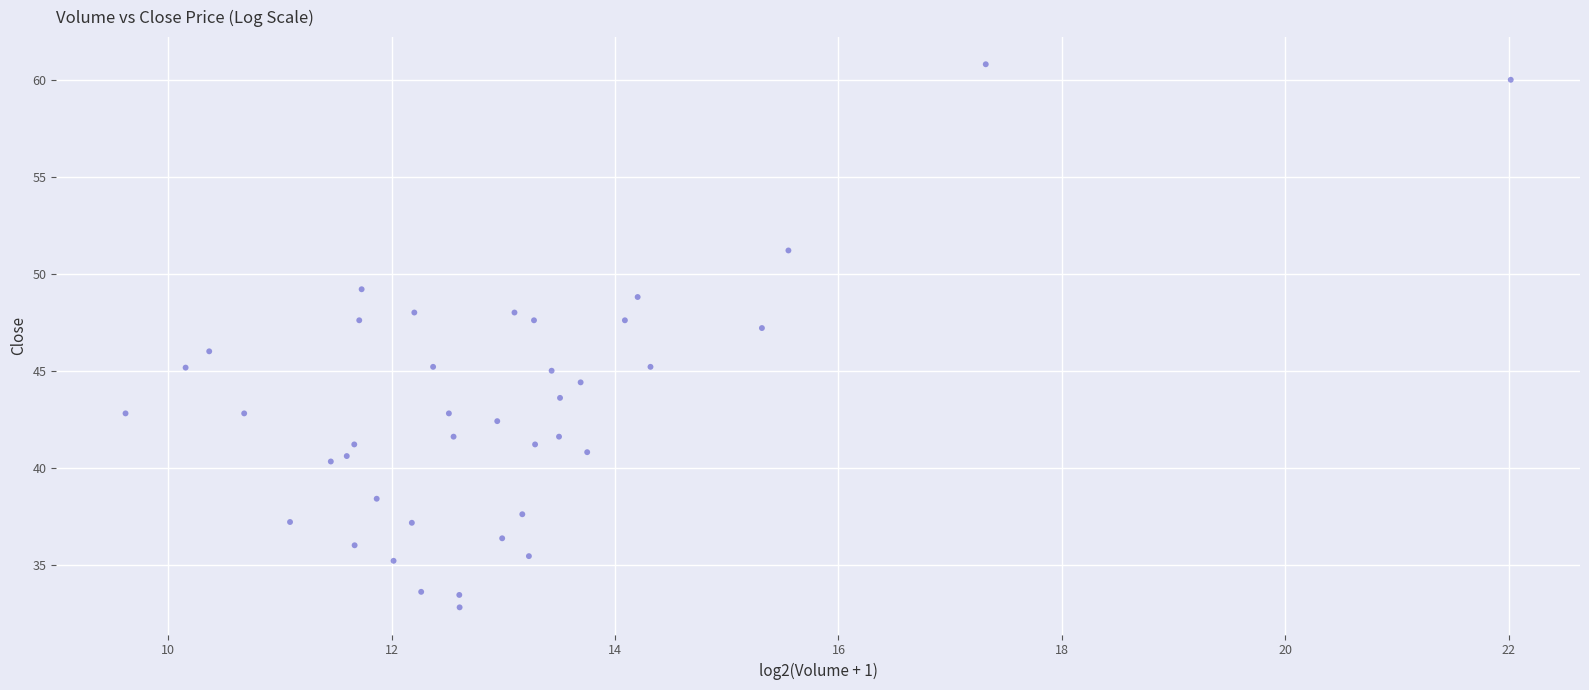

What is the range of Y values (max minus min)?

28.0